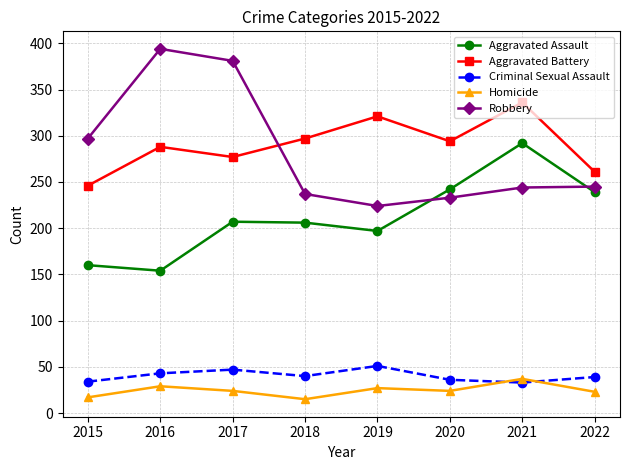

True or false: Criminal Sexual Assault and Aggravated Assault intersect in this chart.

False